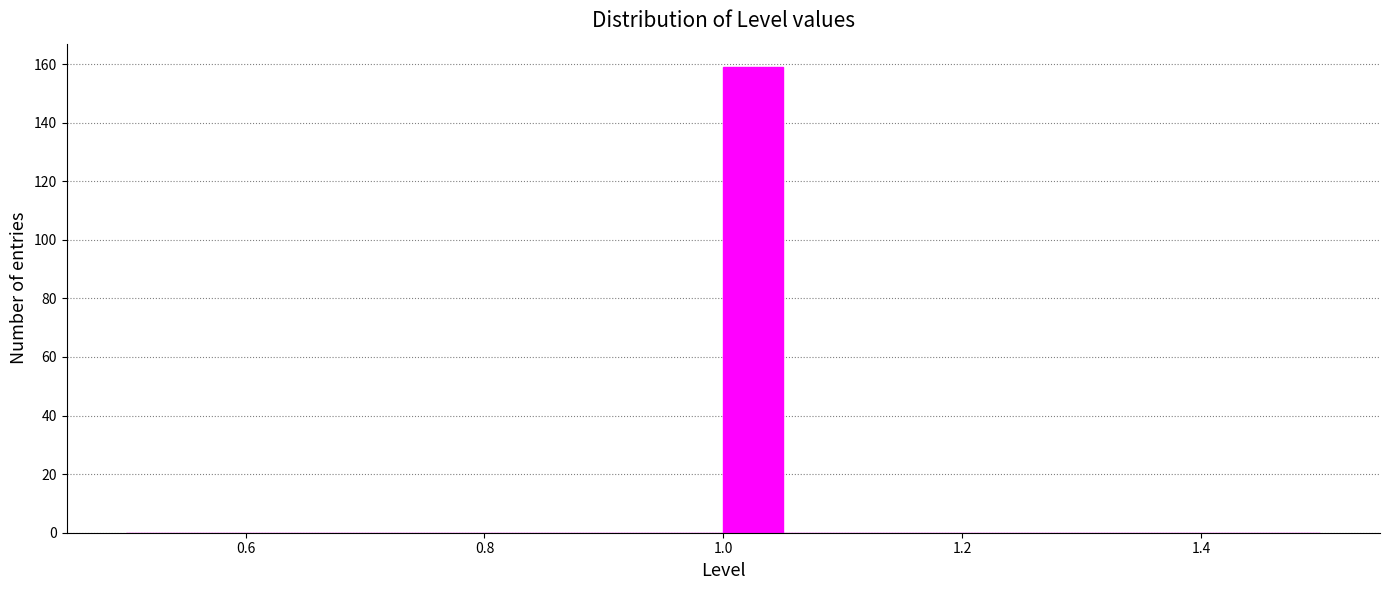

Read against the x-axis, roughly where is the centre of the tallest bar?

1.02